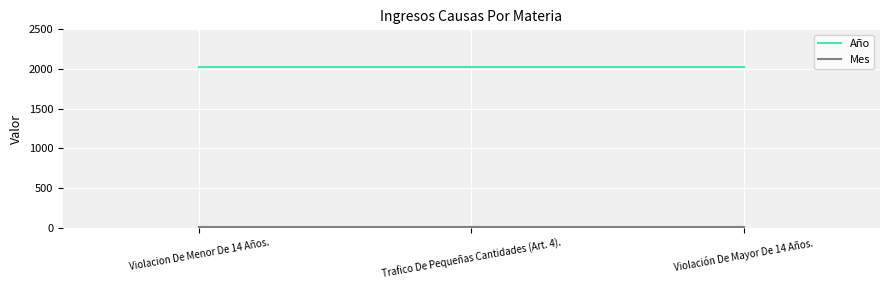

What is the sum of all Año values?

6060